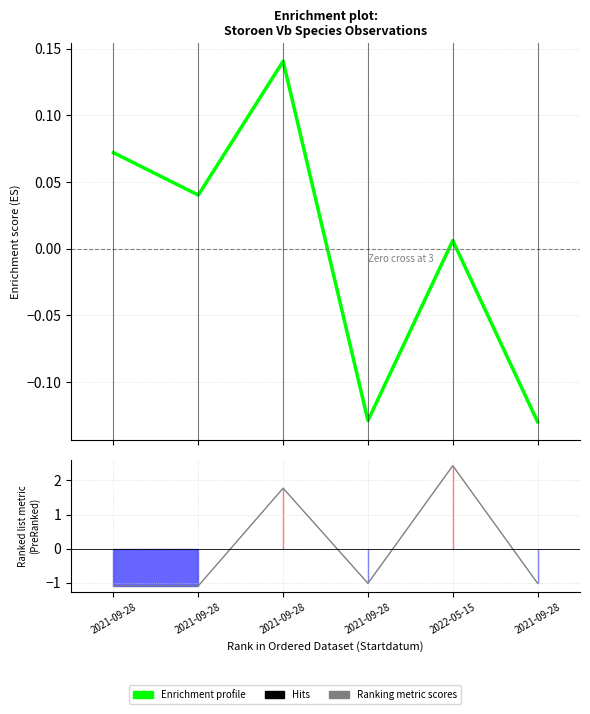

Where is Ranking metric scores nearest to the value 0?

2021-09-28